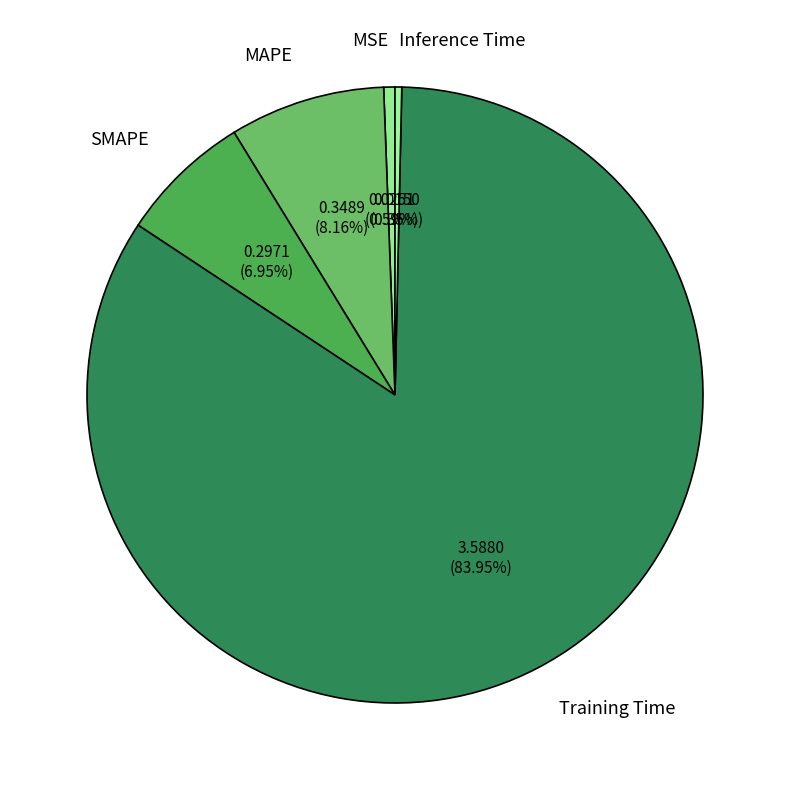

The Inference Time slice represents 10% of the pie. True or false?

False